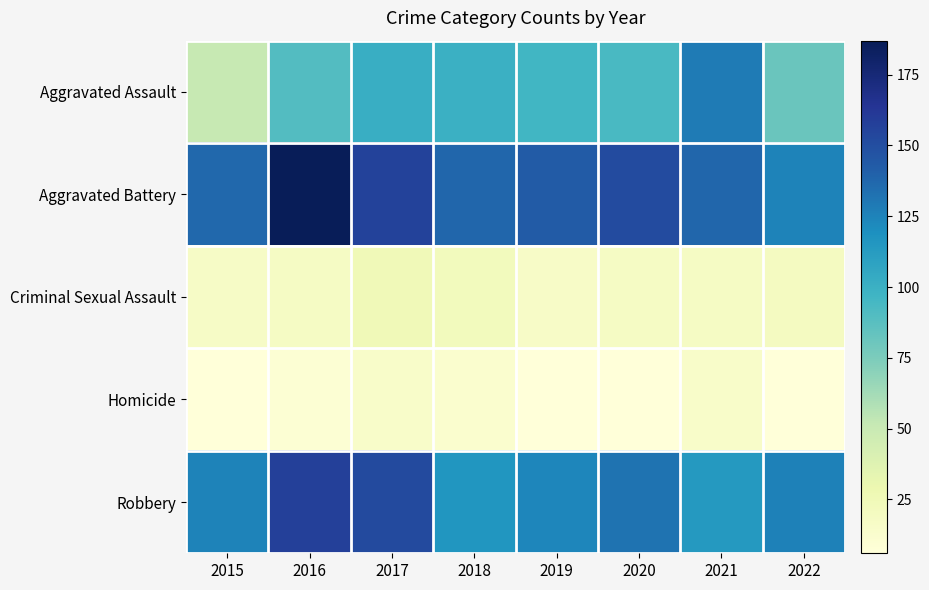

What is the spread (max minus min) of values at 2017?

141